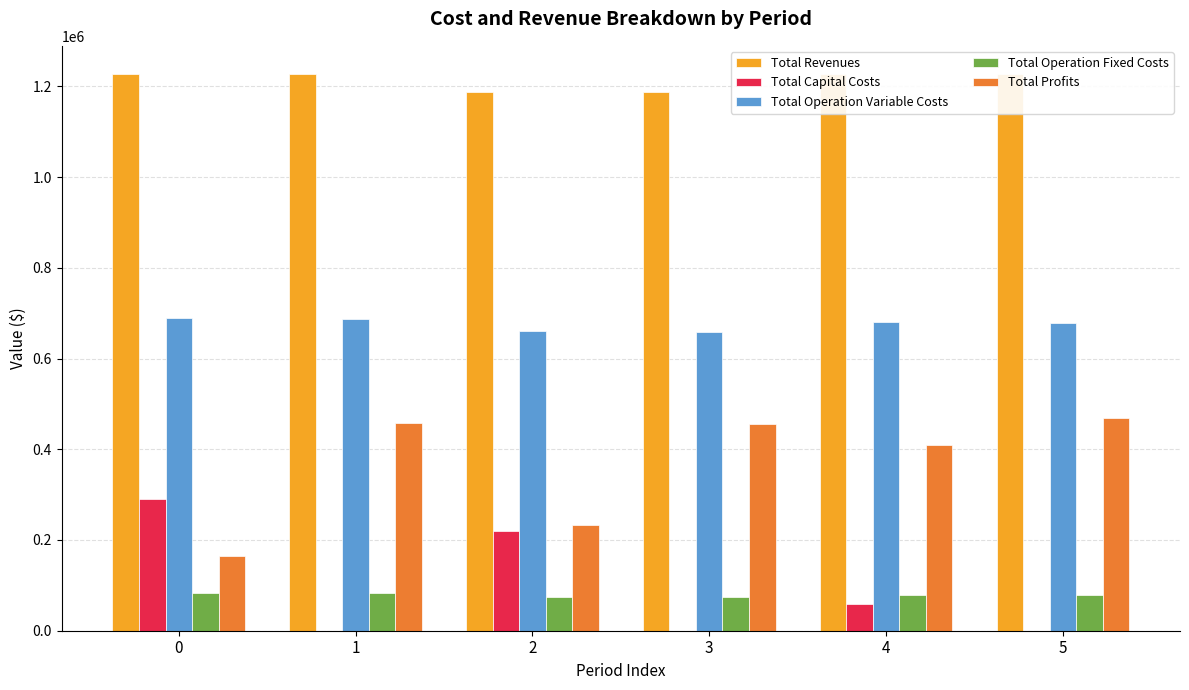

The value of Total Revenues at 2 is 1187041.1. True or false?

True